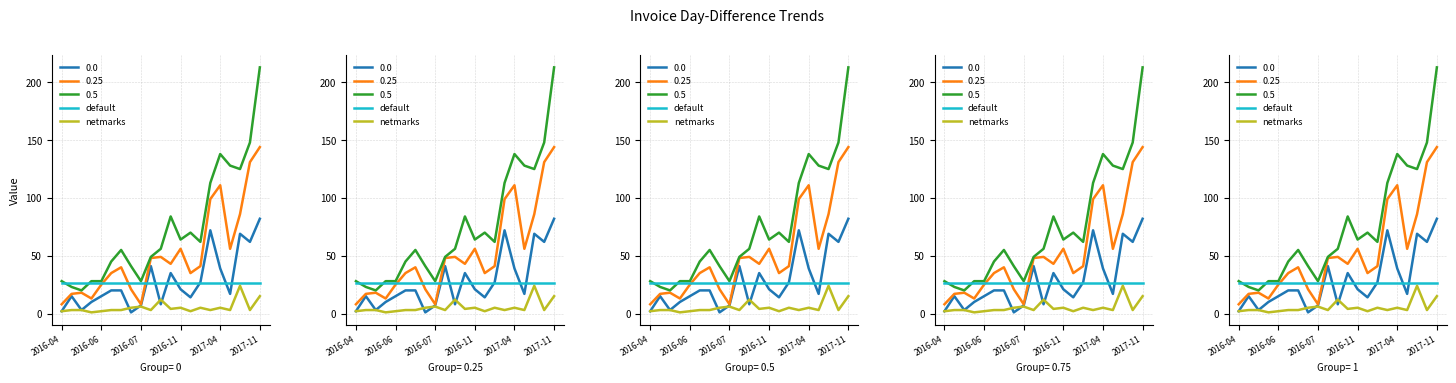

What is the difference between the maximum and second lowest values in the netmarks series?

22.0